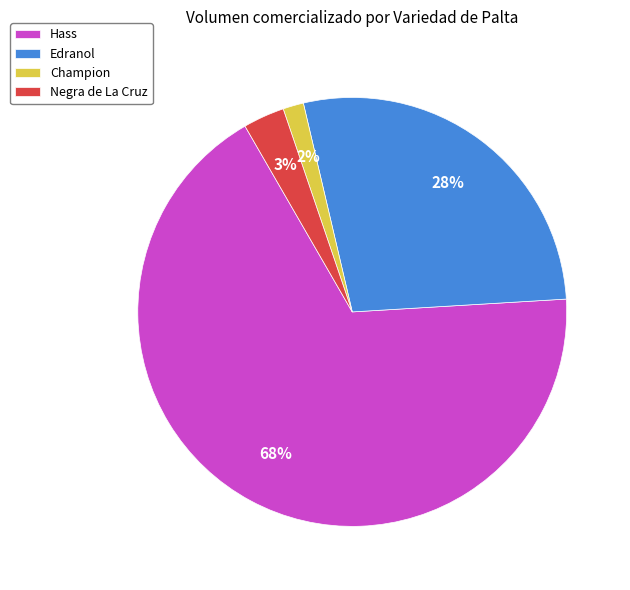

How many segments does this pie chart have?

4